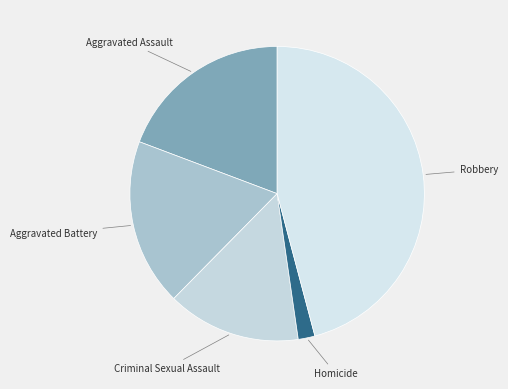

Do Homicide and Criminal Sexual Assault together represent more than half of the pie?

No